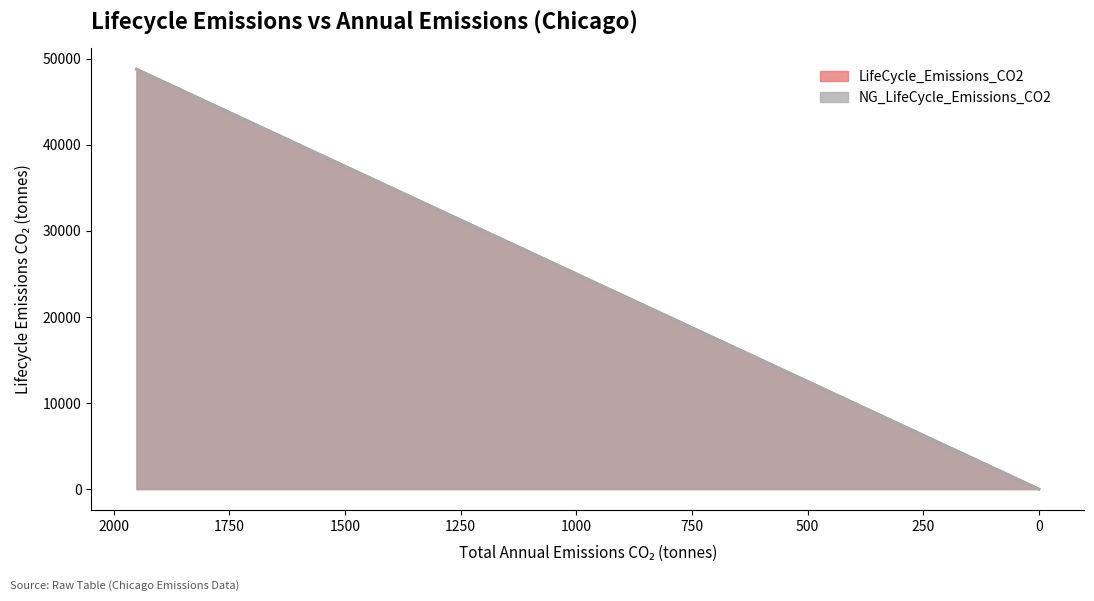

What is the sum of the LifeCycle_Emissions_CO2 values at 1300.62 and 1950.91?

81287.4